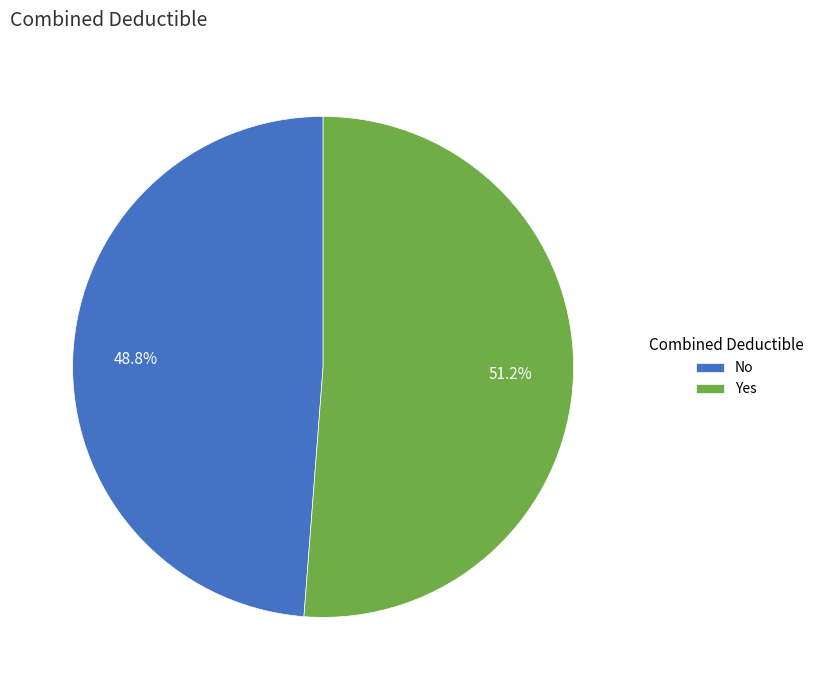

To the nearest percent, what portion does Yes represent?

51%